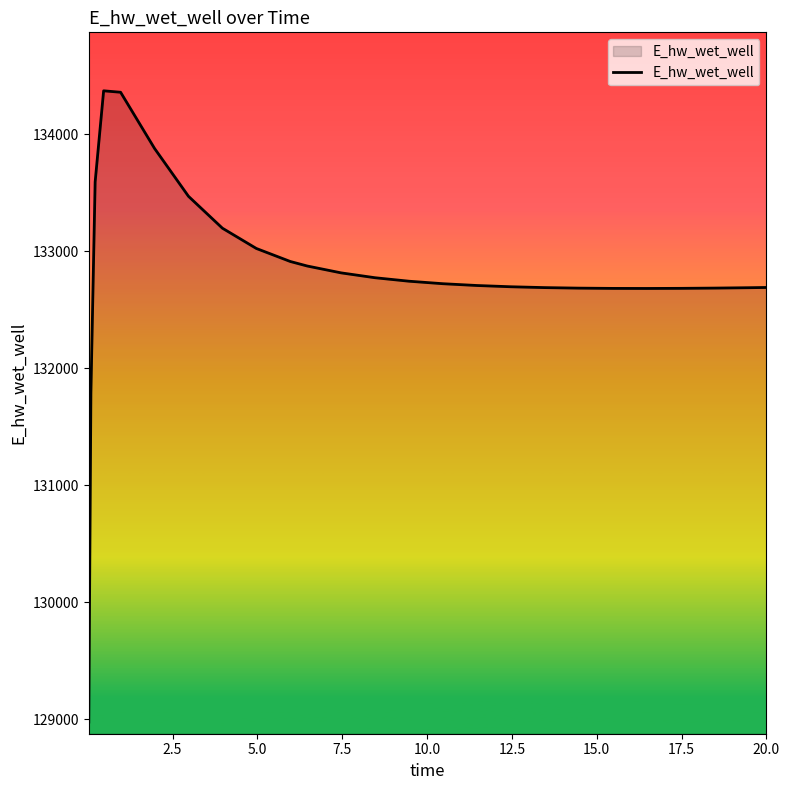

What is the minimum value shown in the chart?

128975.4